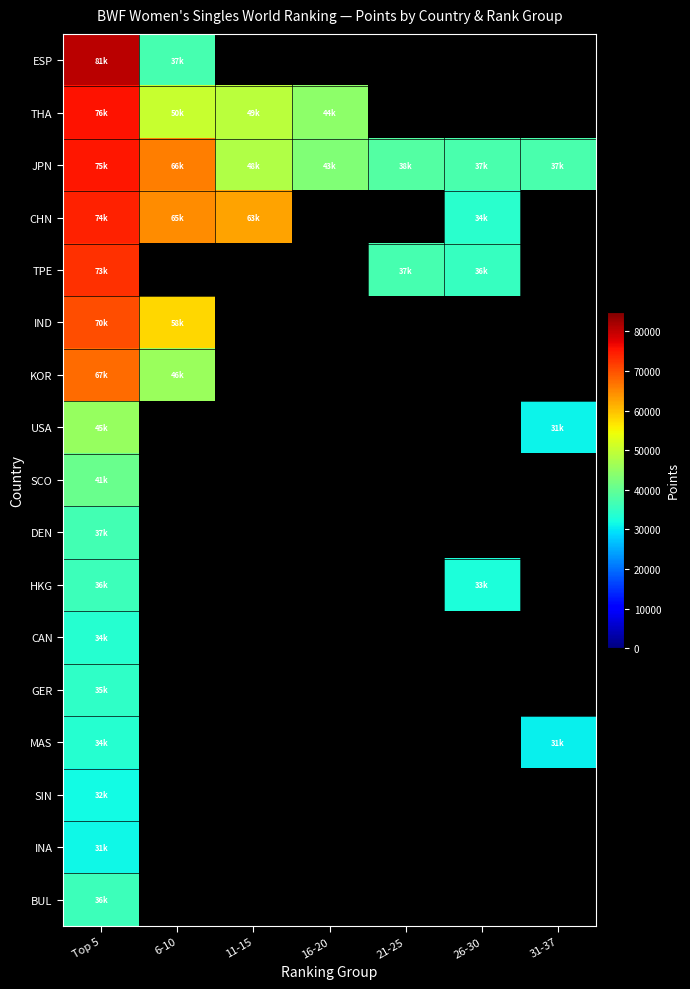

What is the lowest value of the BUL series?

36030.1